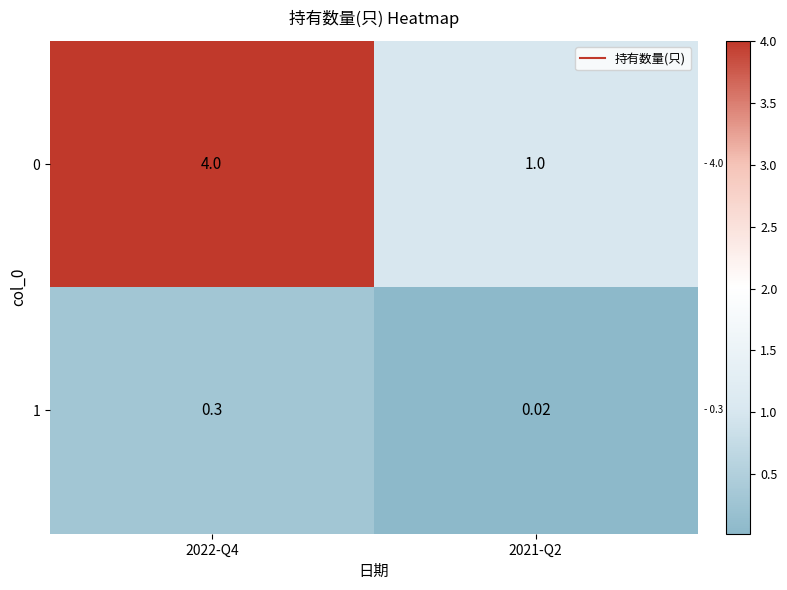

How many data points does each series have?

2